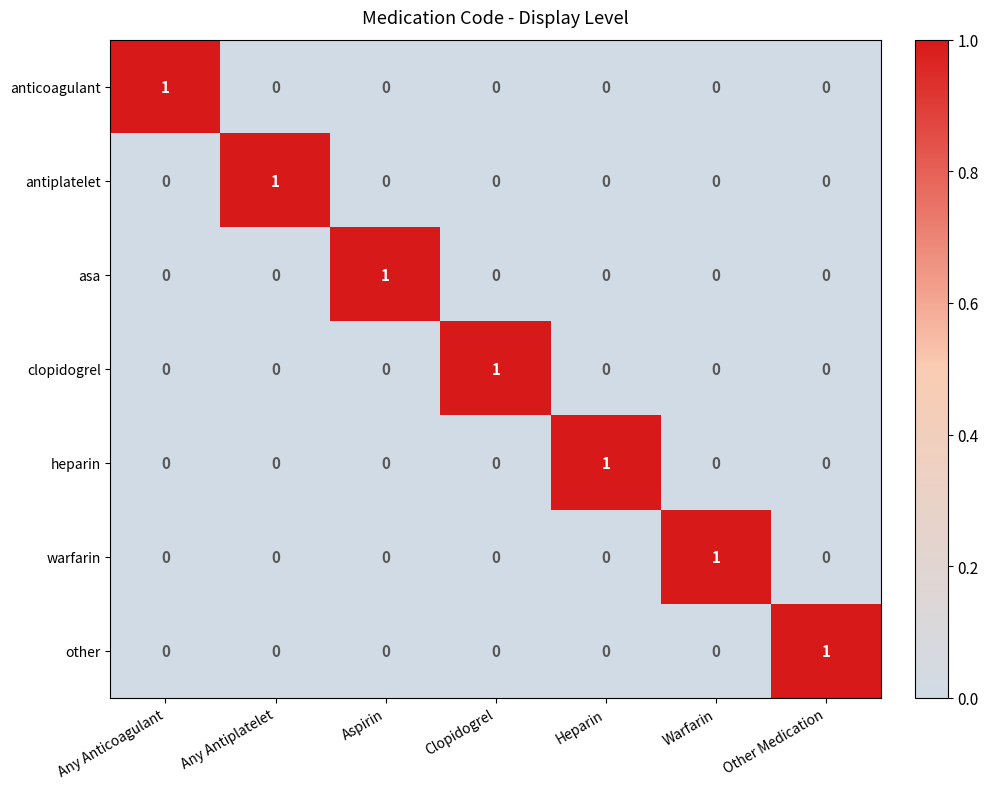

The antiplatelet series shows 1 at Clopidogrel. True or false?

False